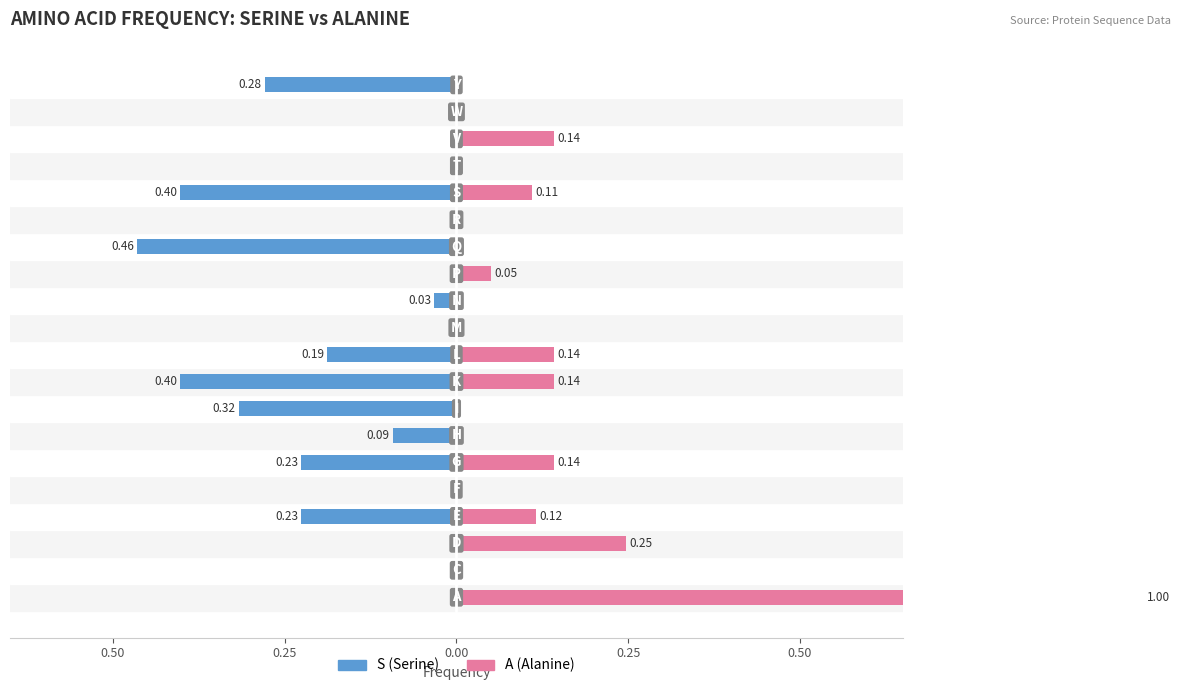

How many data points in A (Alanine) are above 0?

9